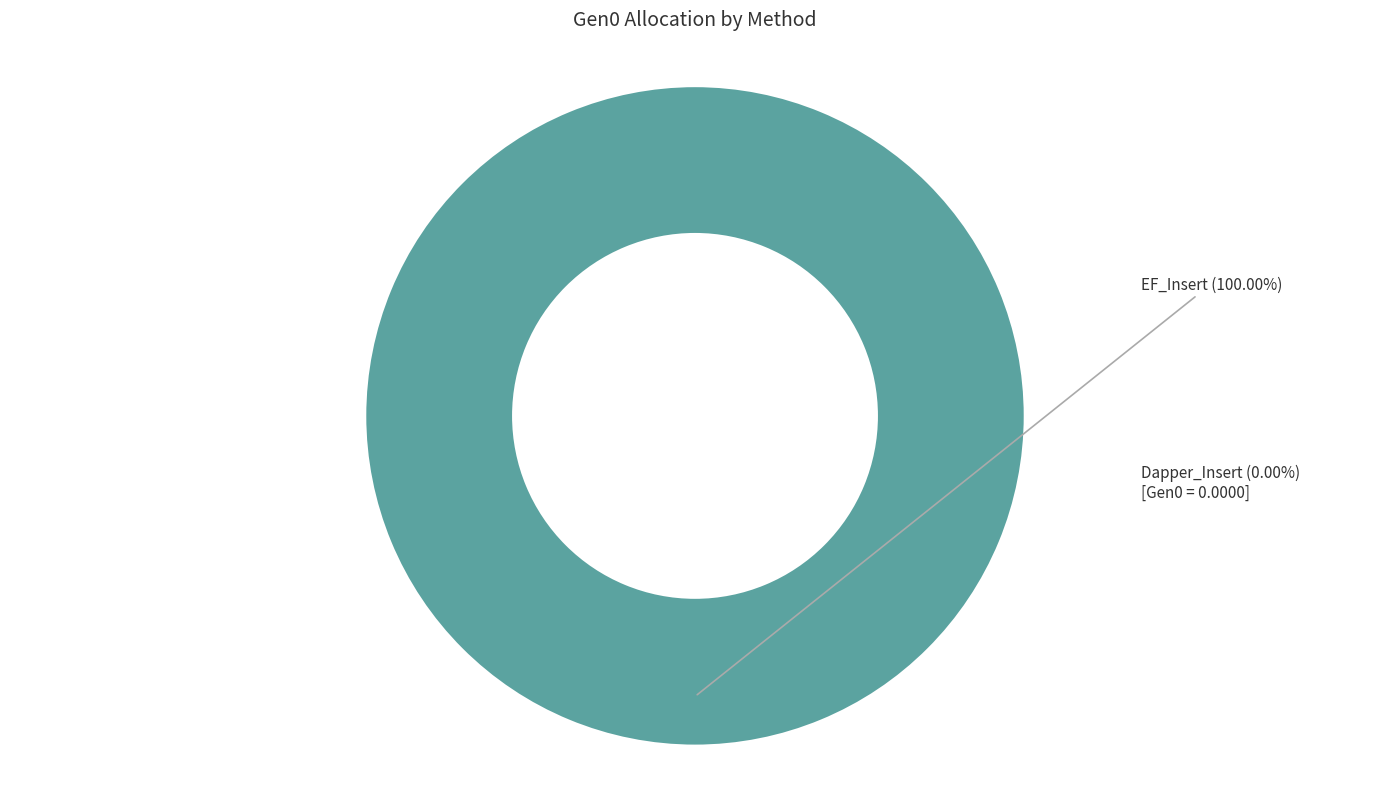

Is there any slice that represents more than half of the pie?

Yes